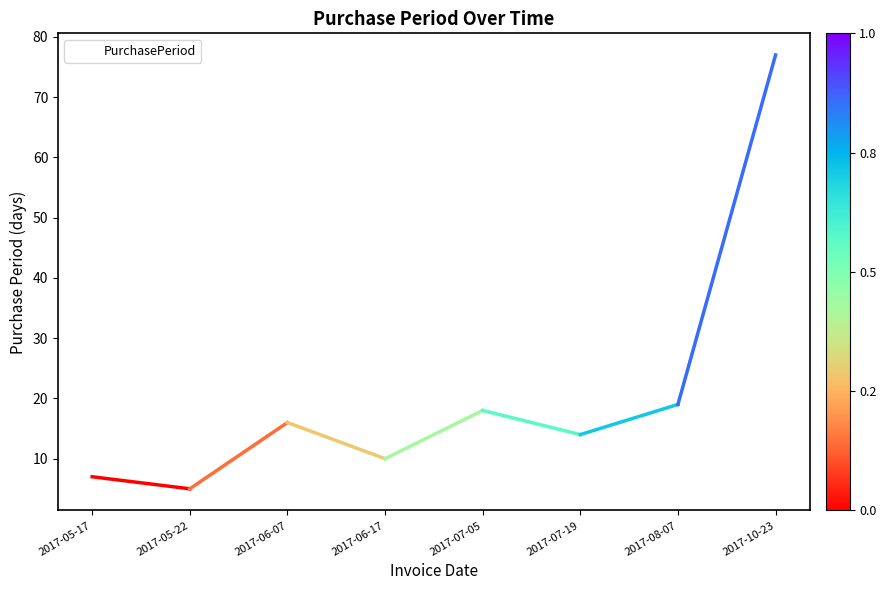

Count the number of data series in this chart.

1